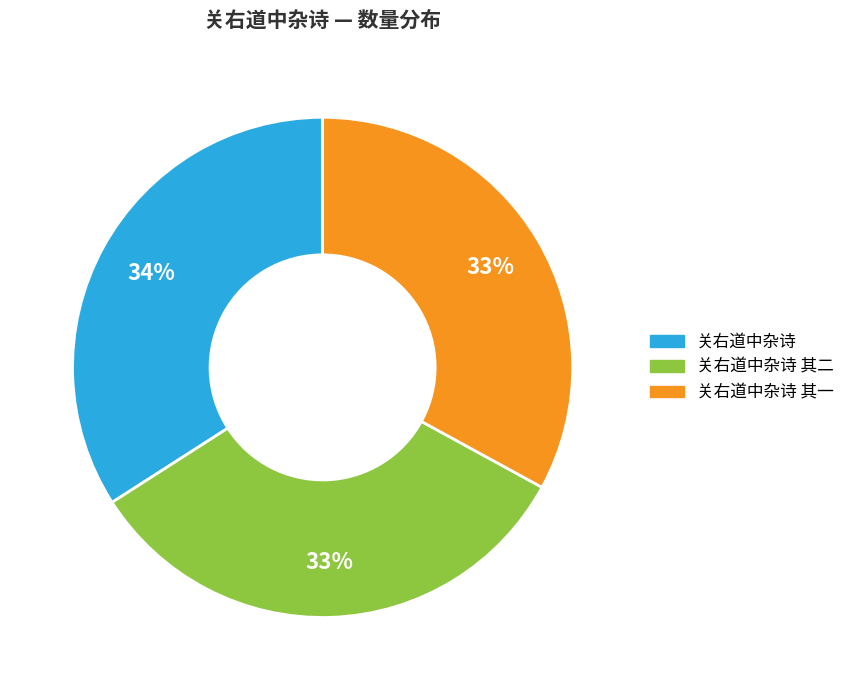

Does any single category account for the majority?

No